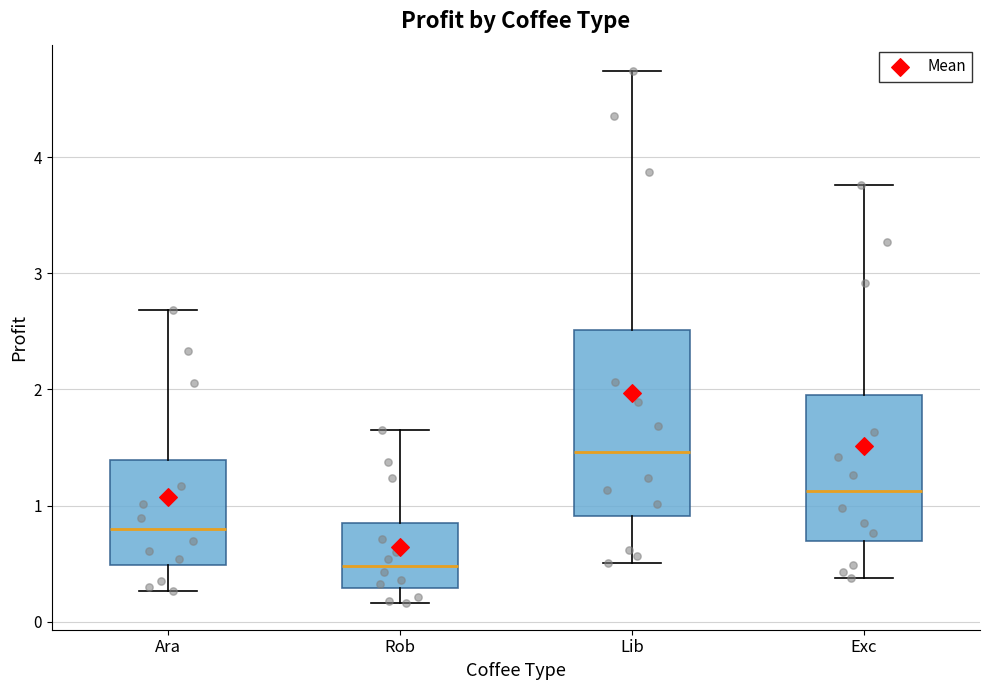

Comparing the boxes themselves (not the whiskers), which one is the tallest?

Lib